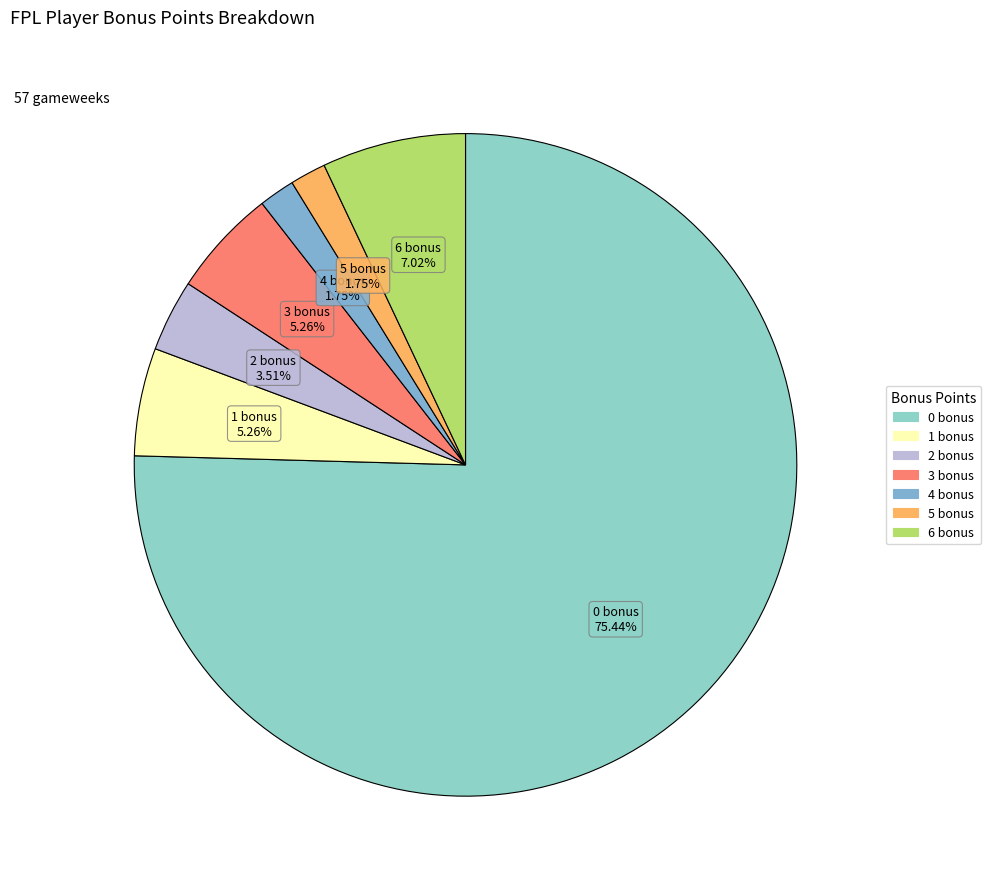

Which has a higher value, 1 bonus or 2 bonus?

1 bonus